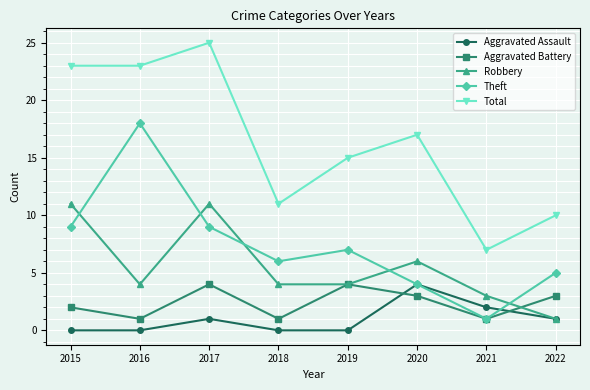

Does the chart have visible grid lines?

Yes